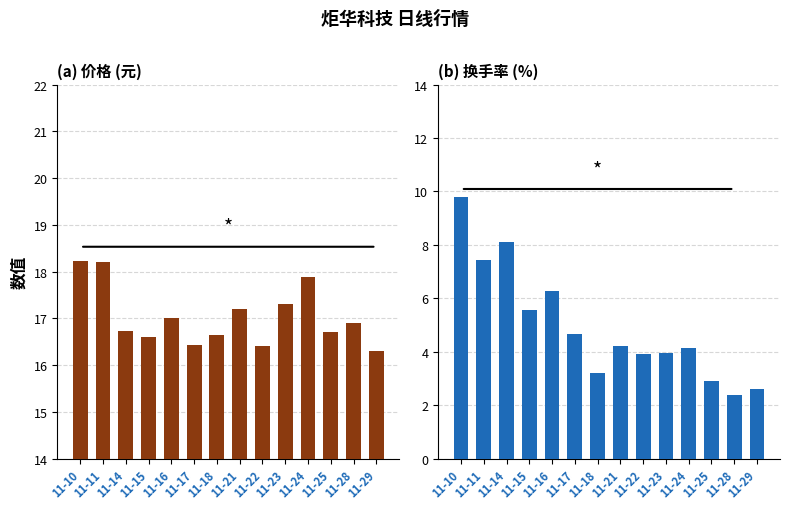

What is the value of the 价格 bar at the 14th from the left?

16.3